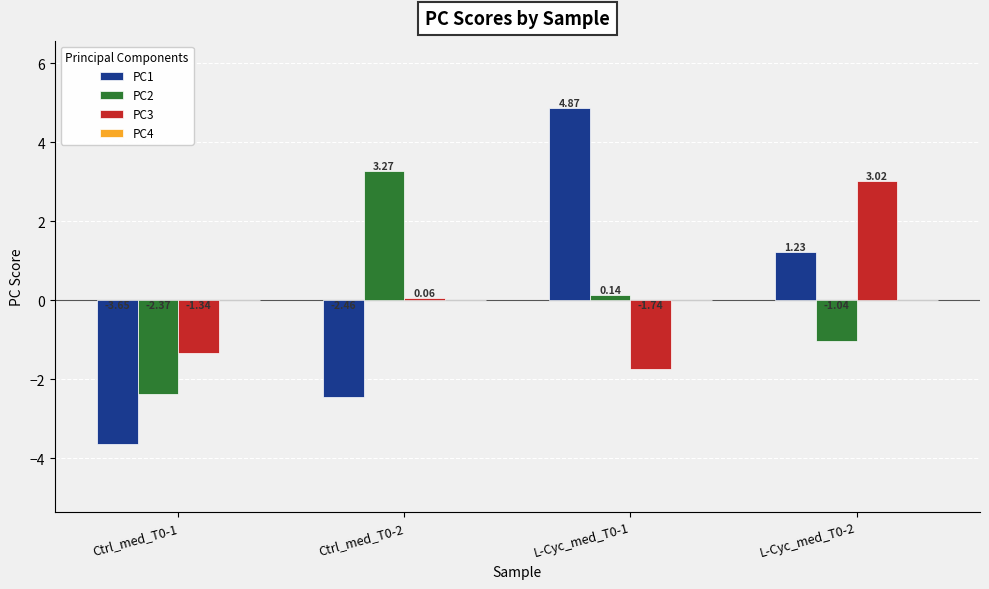

Which series has the largest range (max minus min)?

PC1